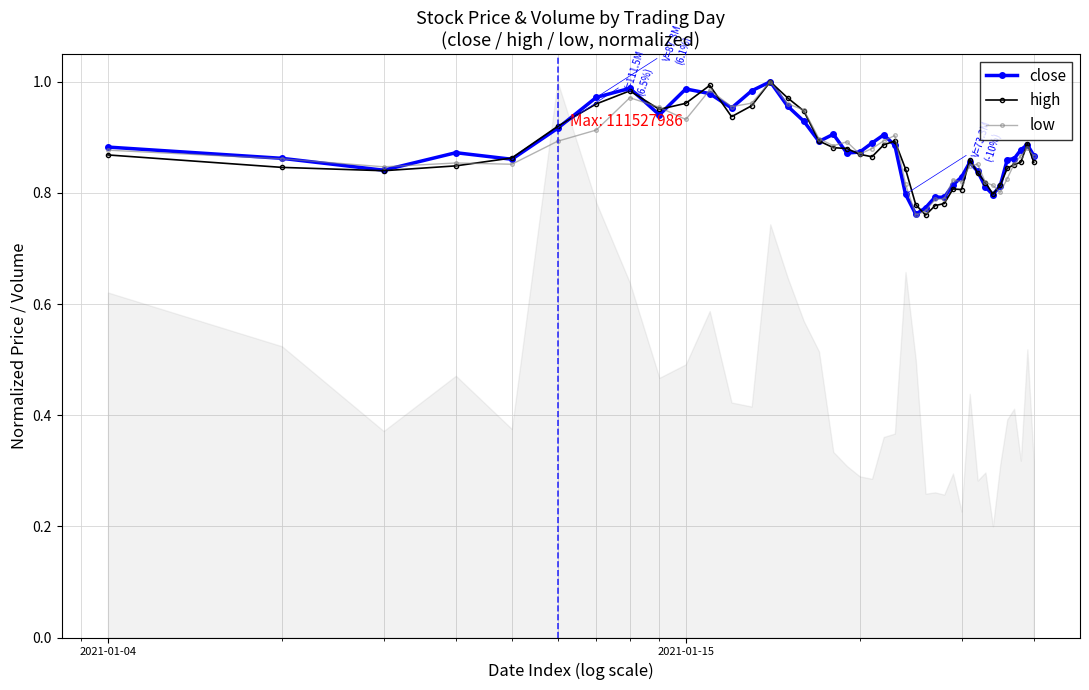

True or false: close has more than 2 points higher than both neighbors.

True